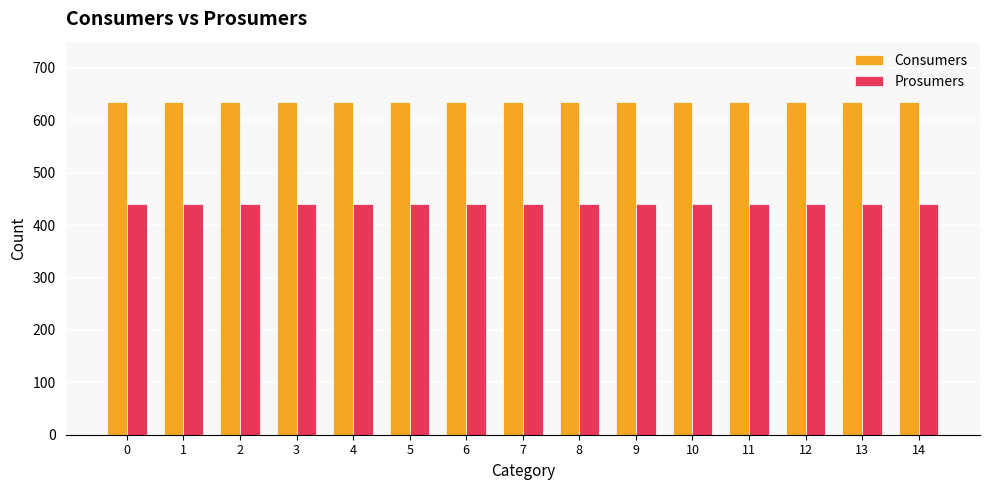

Is the value of Consumers at 11 greater than the value of Prosumers at 11?

Yes